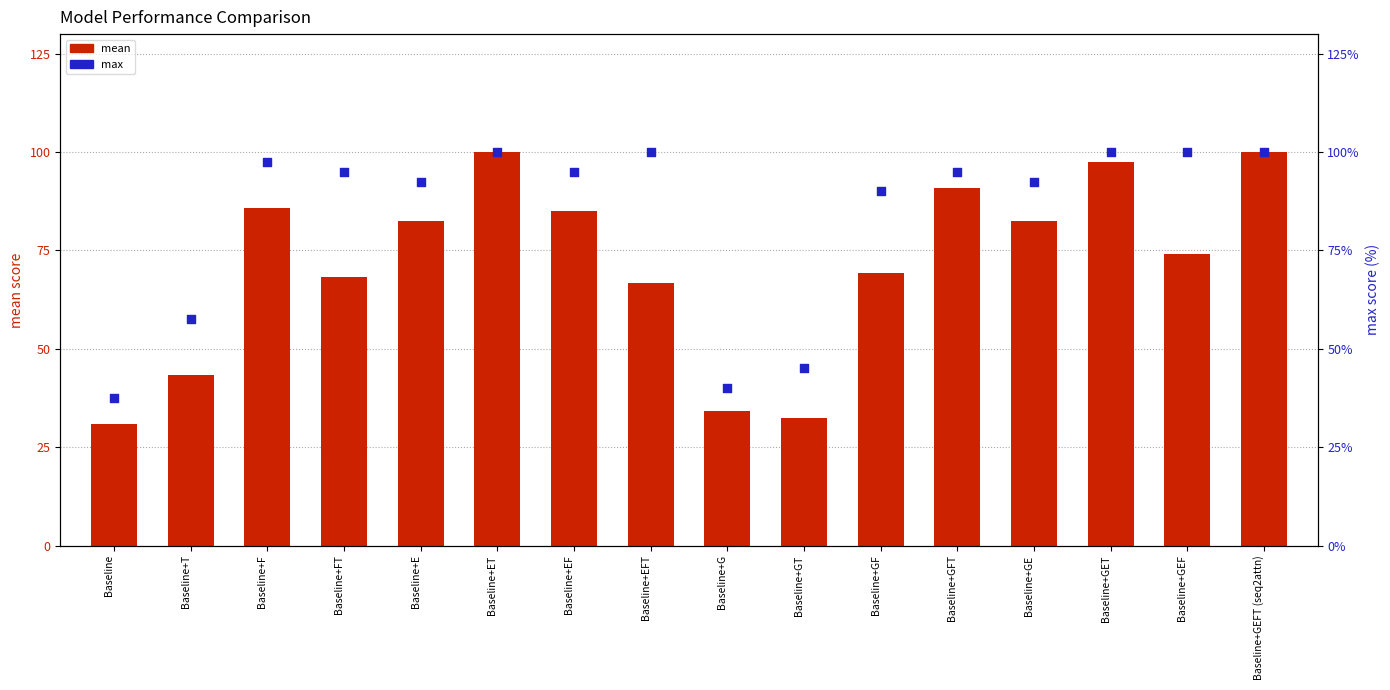

What is the total value across all series at Baseline+F?

183.3